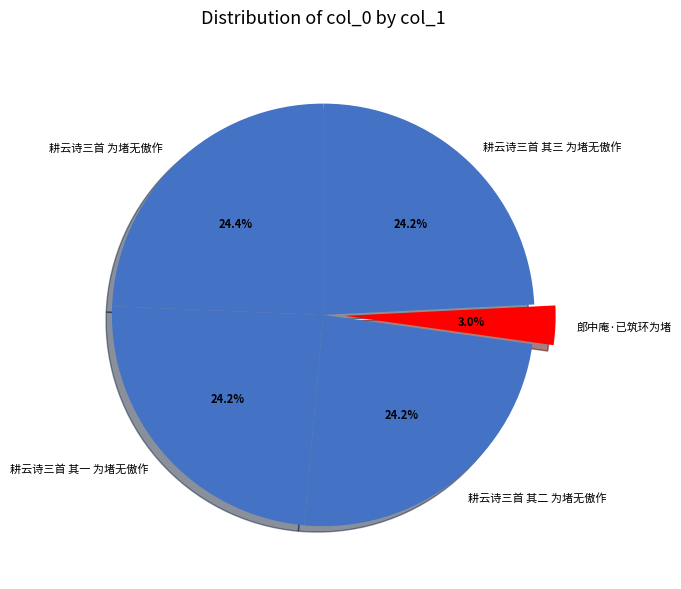

To the nearest percent, what is the difference between the largest and smallest slice percentages?

21%